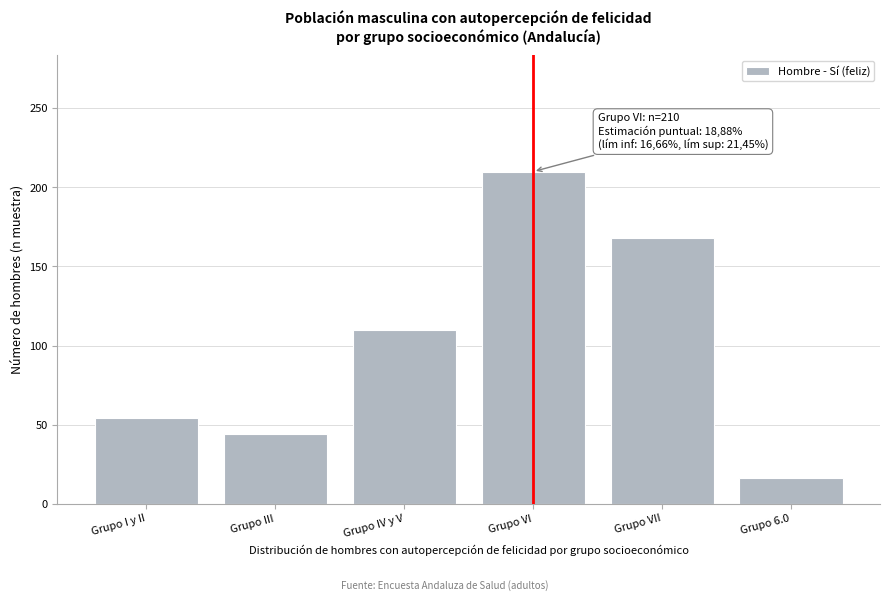

Reading left to right, transcribe all the data shown in this chart.

54	44	110	210	168	16